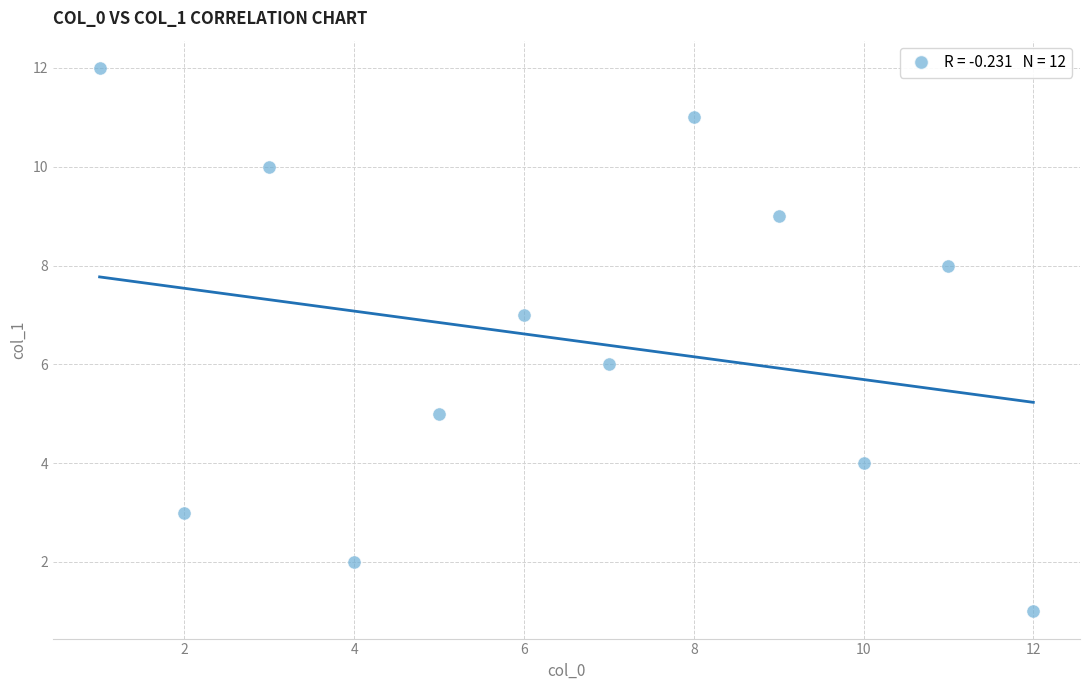

What is the range of X values (max minus min)?

11